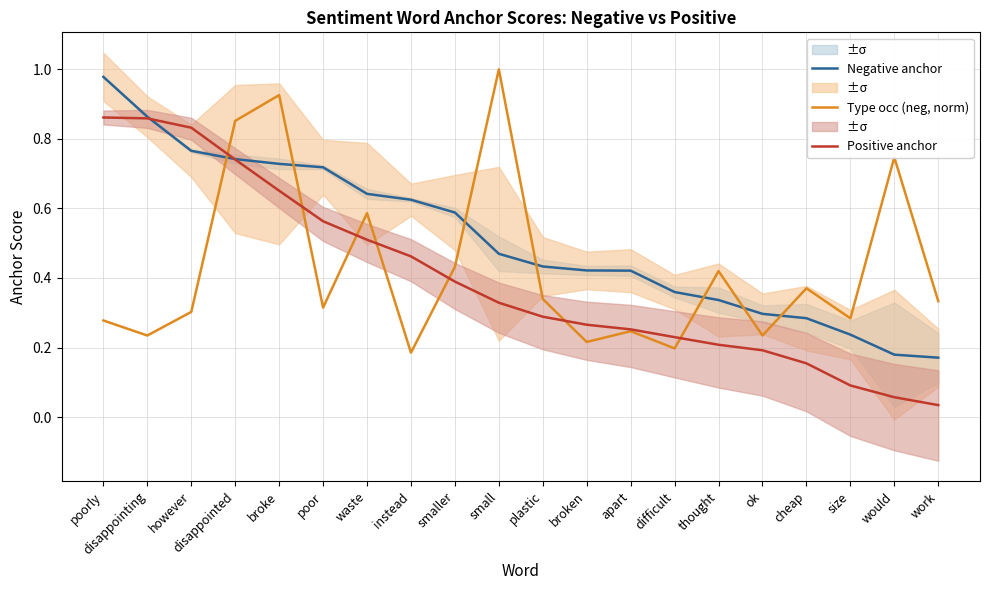

Reading left to right, extract all data points from this chart.

Negative anchor: poorly=1.0	disappointing=0.9	however=0.8	disappointed=0.7	broke=0.7	poor=0.7	waste=0.6	instead=0.6	smaller=0.6	small=0.5	plastic=0.4	broken=0.4	apart=0.4	difficult=0.4	thought=0.3	ok=0.3	cheap=0.3	size=0.2	would=0.2	work=0.2
Type occ (neg, norm): poorly=0.3	disappointing=0.2	however=0.3	disappointed=0.9	broke=0.9	poor=0.3	waste=0.6	instead=0.2	smaller=0.4	small=1.0	plastic=0.3	broken=0.2	apart=0.2	difficult=0.2	thought=0.4	ok=0.2	cheap=0.4	size=0.3	would=0.7	work=0.3
Positive anchor: poorly=0.9	disappointing=0.9	however=0.8	disappointed=0.7	broke=0.7	poor=0.6	waste=0.5	instead=0.5	smaller=0.4	small=0.3	plastic=0.3	broken=0.3	apart=0.3	difficult=0.2	thought=0.2	ok=0.2	cheap=0.2	size=0.1	would=0.1	work=0.0